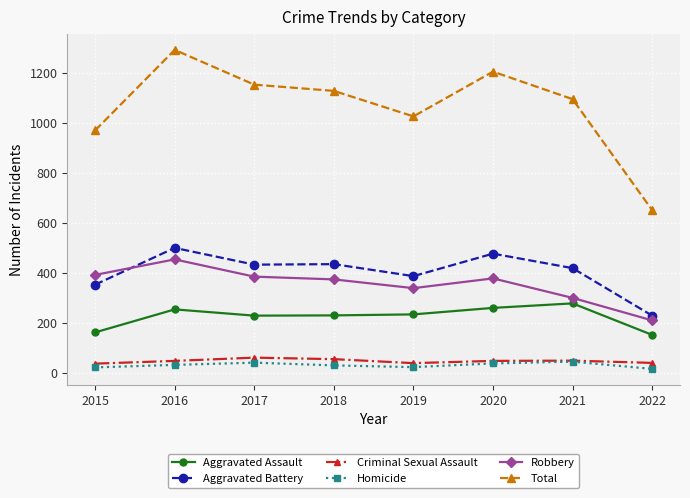

What is the difference between the maximum and minimum values in the Homicide series?

29